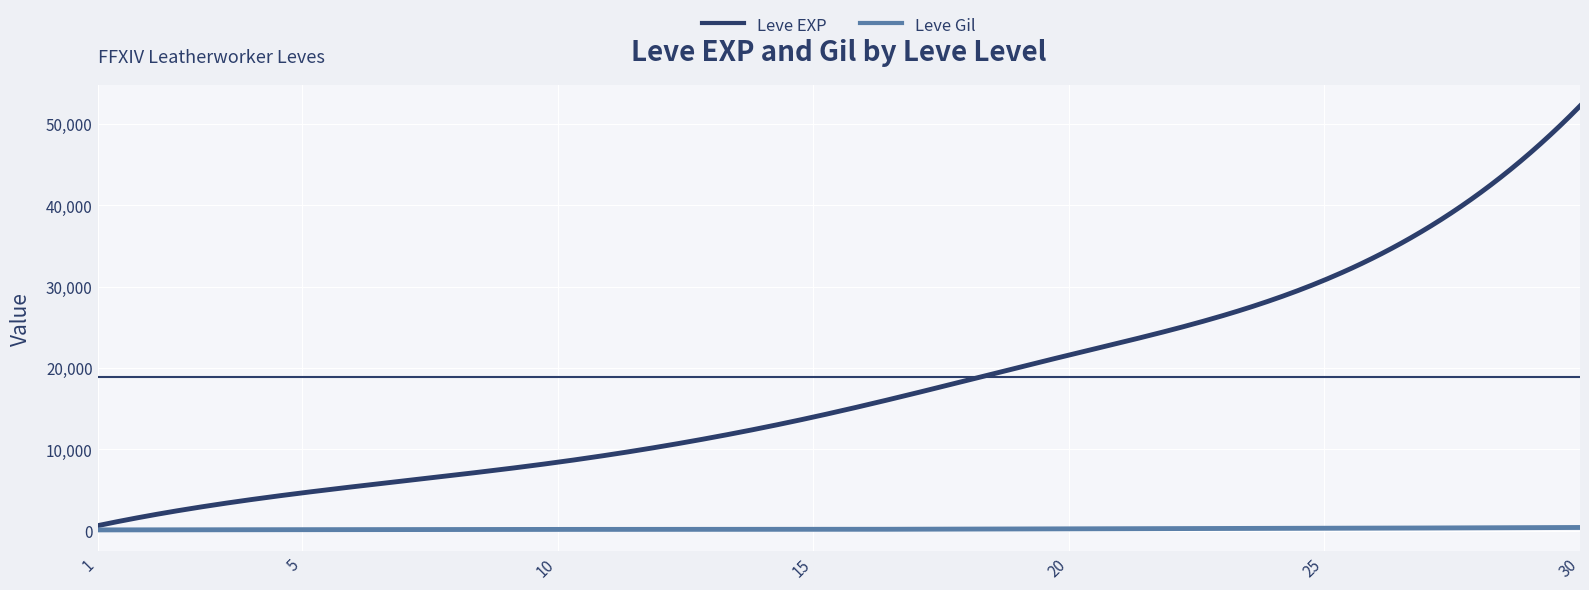

What is the difference between the maximum and second lowest values in the Leve Gil series?

297.7